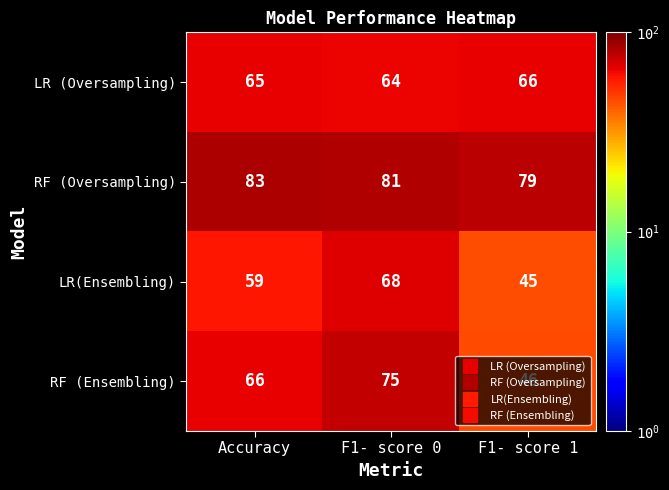

The value of LR (Oversampling) at Accuracy is 65. True or false?

True